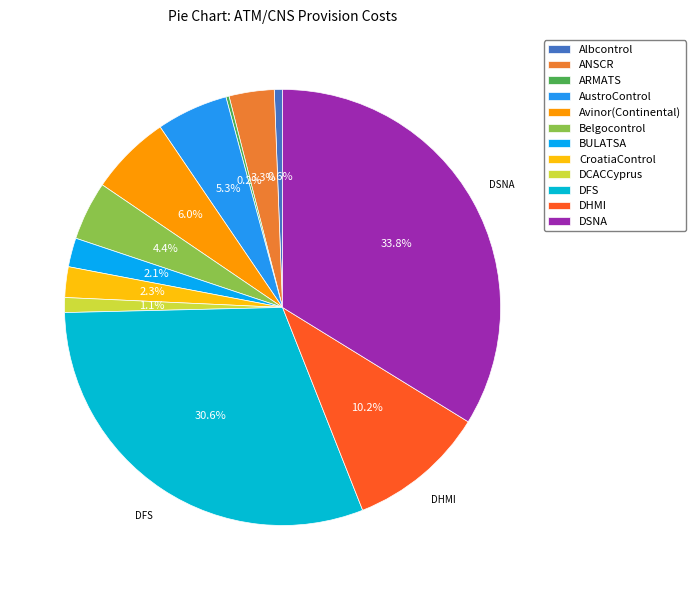

Which category has the biggest portion of the pie?

DSNA